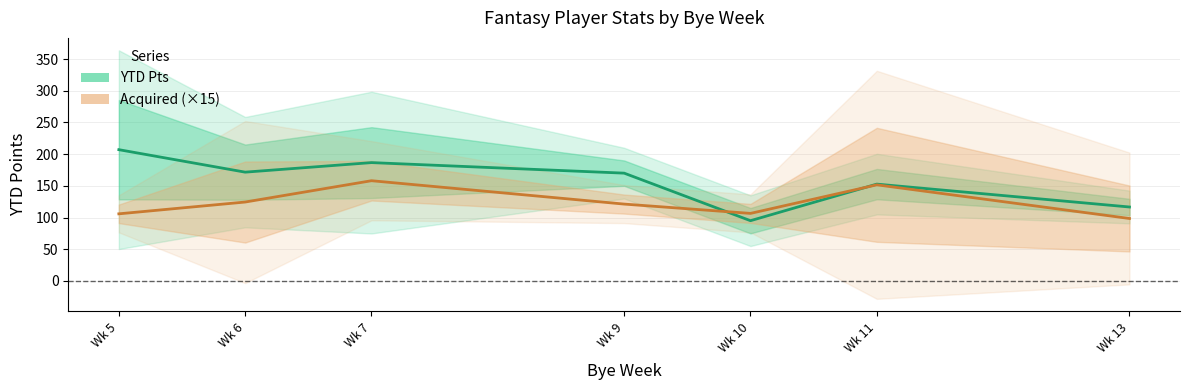

Where is the first local maximum for YTD Pts?

Wk 7